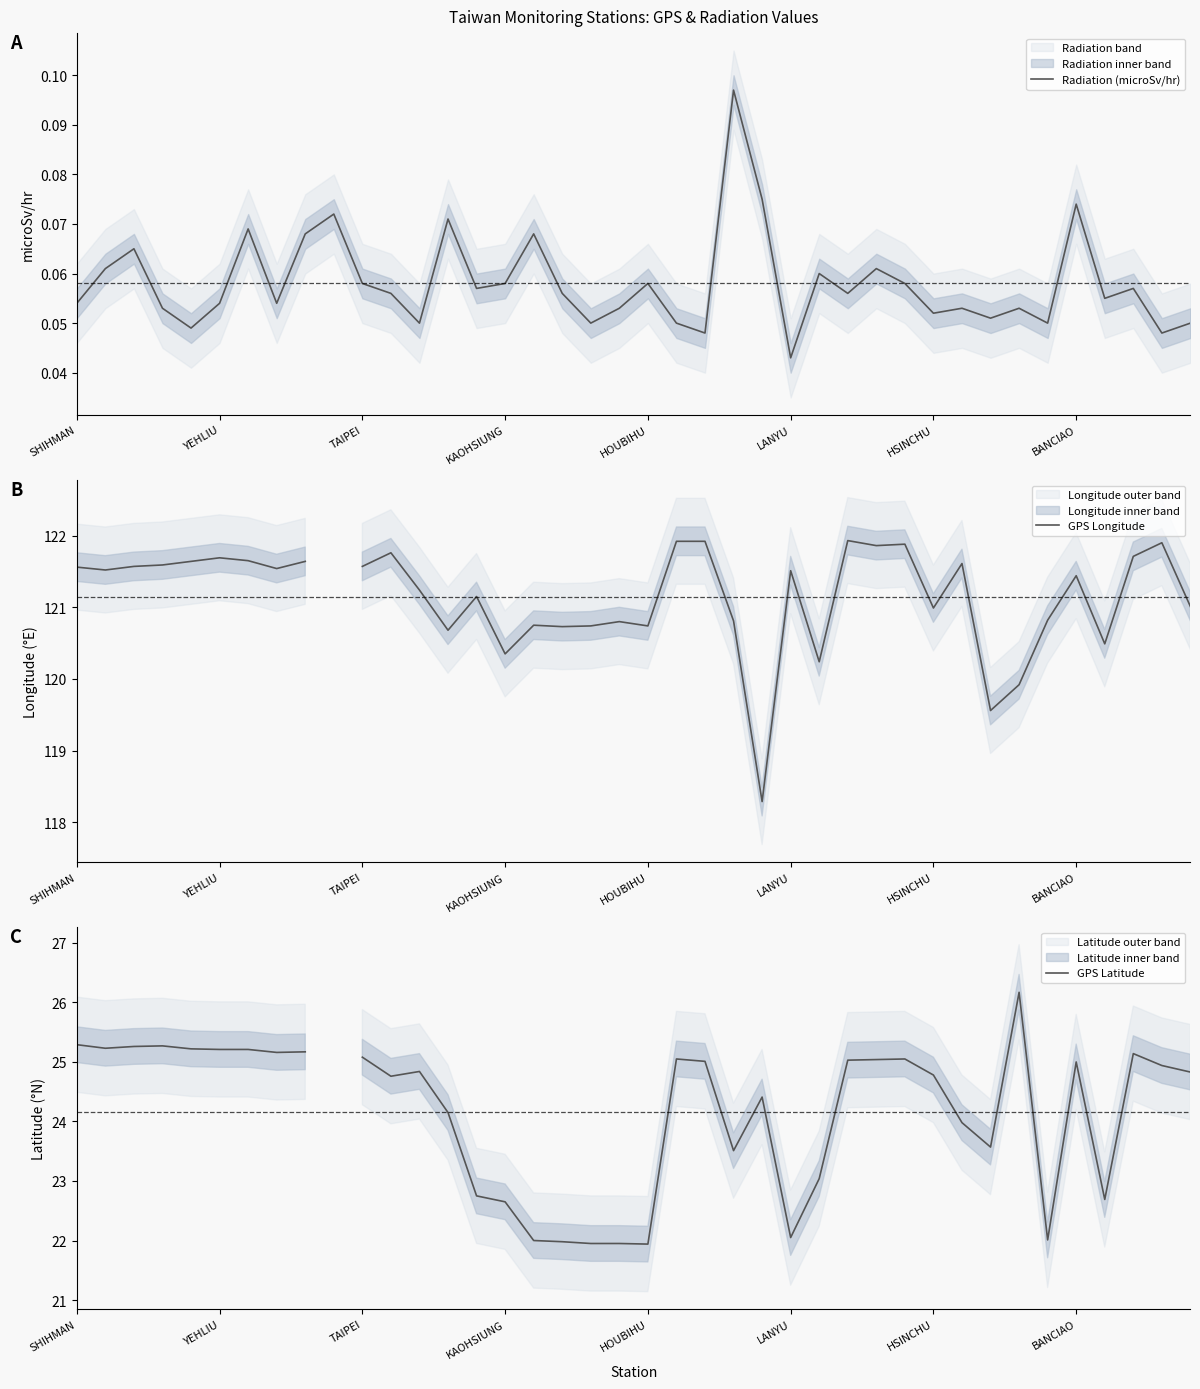

What is the maximum value for GPS Longitude?

121.9